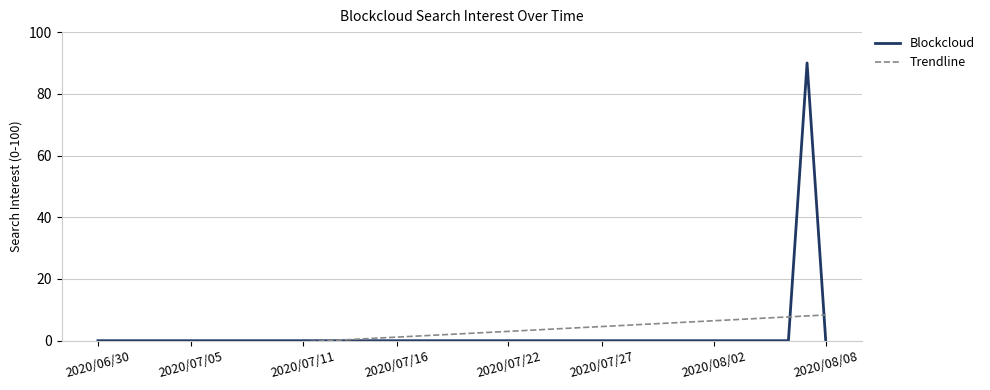

What is the maximum value shown in the chart?

90.0